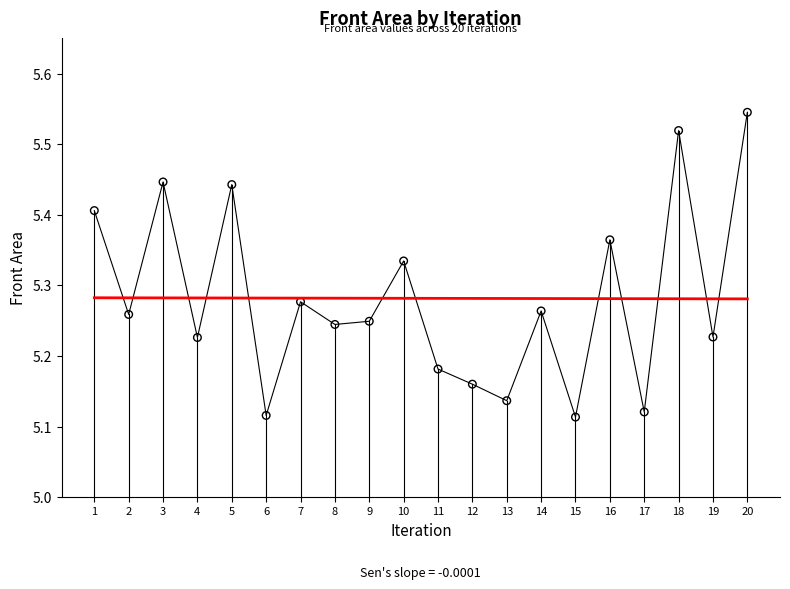

What is the range of Y values (max minus min)?

0.4